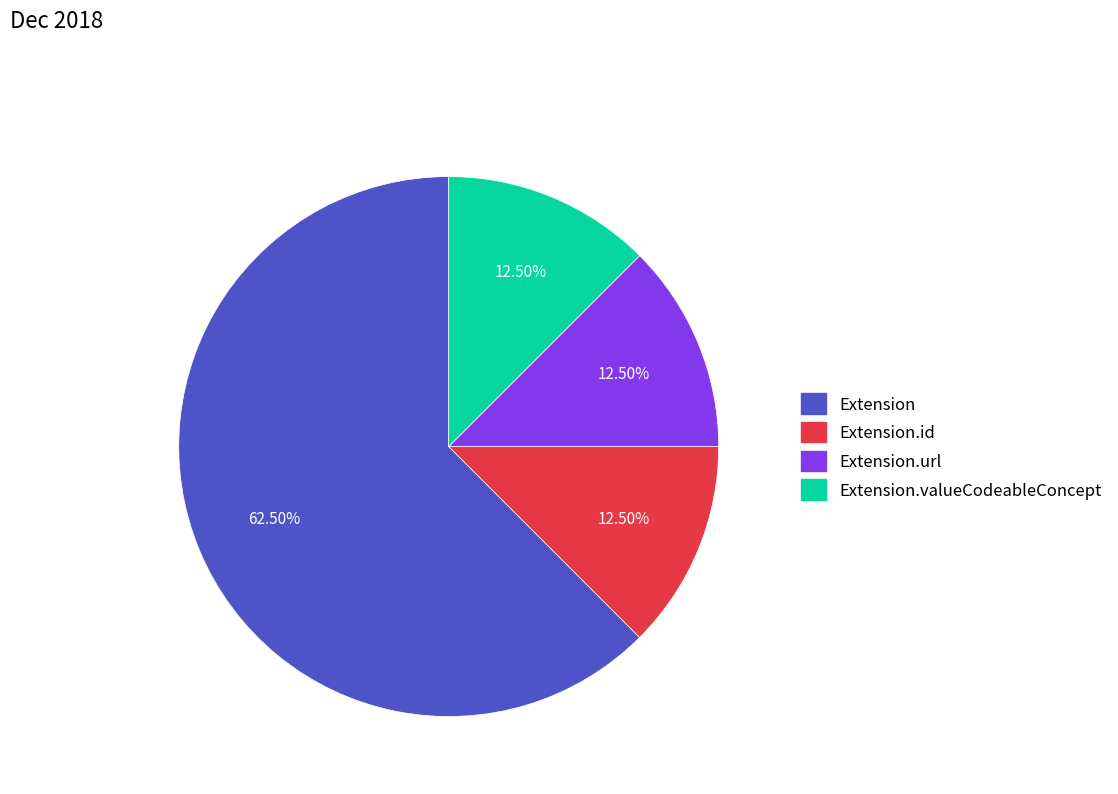

Is there a majority slice in this chart?

Yes